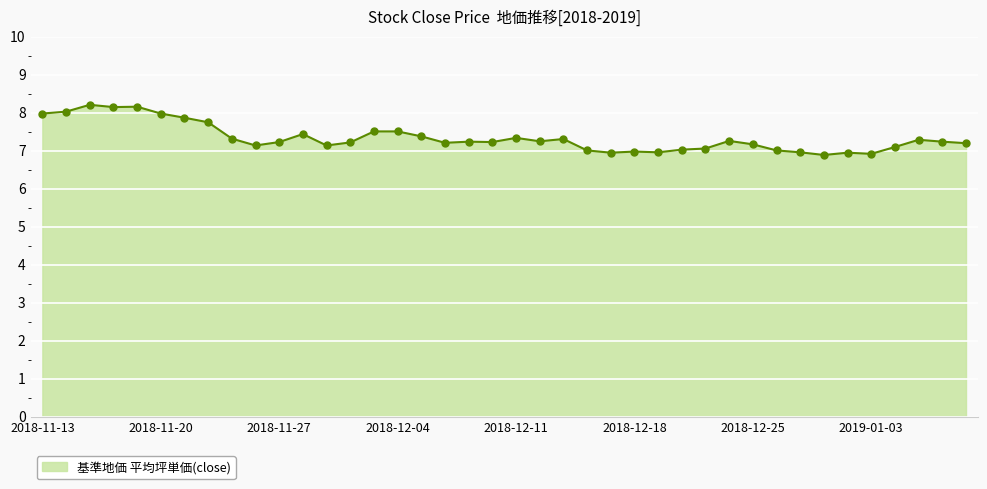

What is the difference between the maximum and minimum values?

1.3